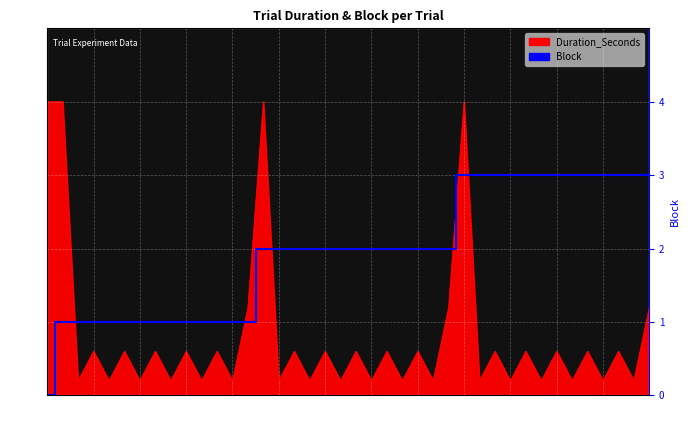

Read the value at 34.

3